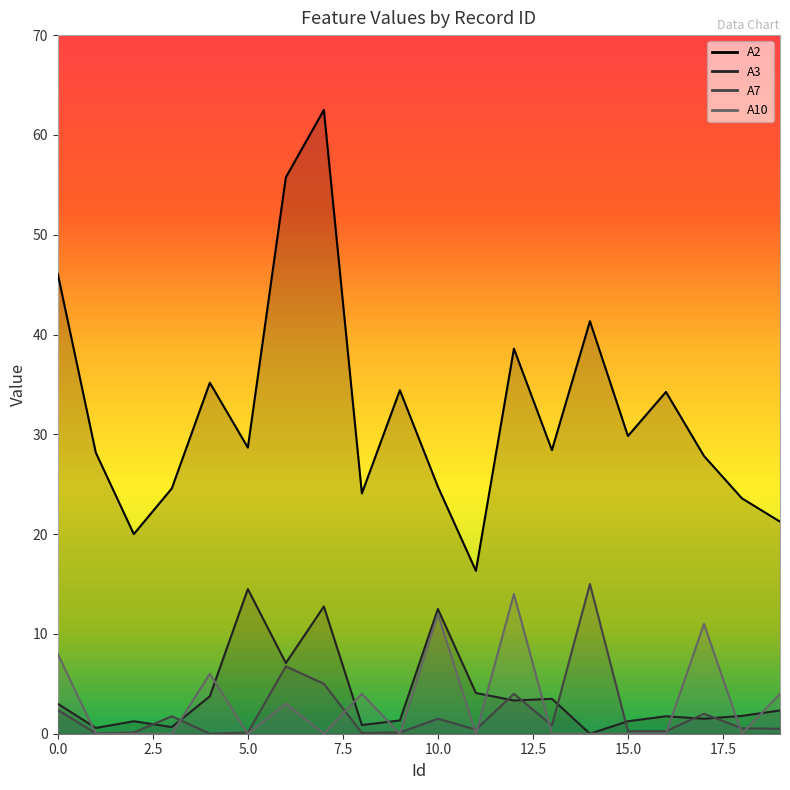

What is the sum of all A10 values?

62.0